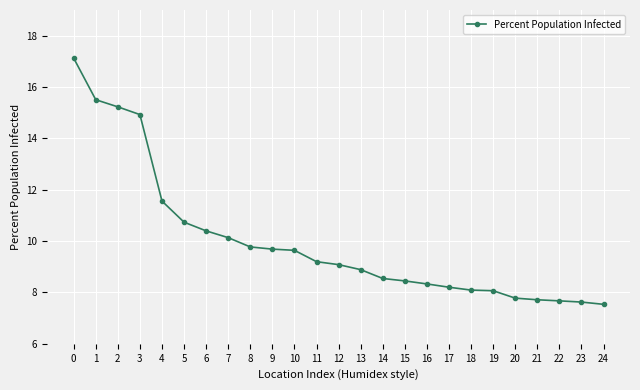

The chart shows a value of 10.4 at 6. True or false?

True